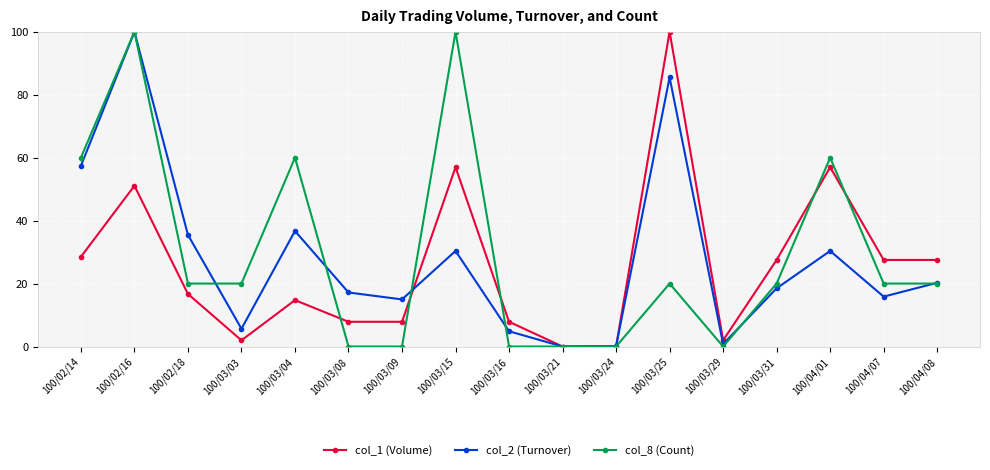

What is the difference between the maximum and minimum values in the col_2 (Turnover) series?

100.0